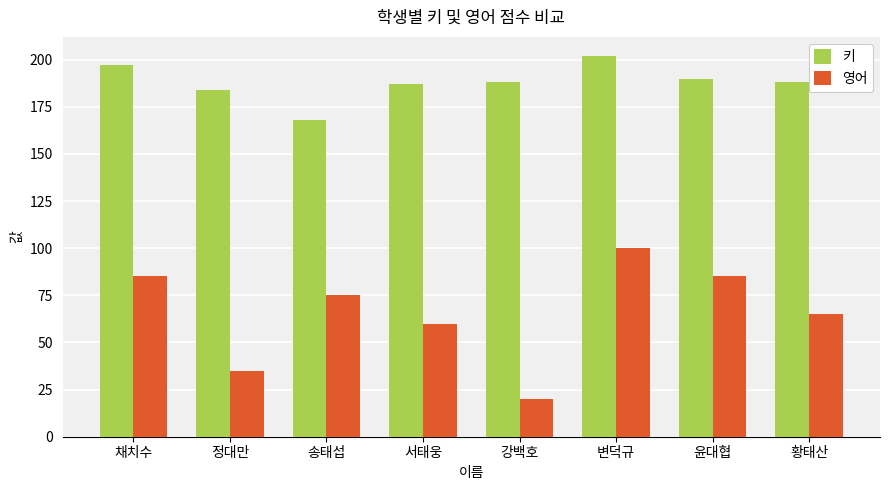

What is the value of the 키 bar at the 7th from the left?

190